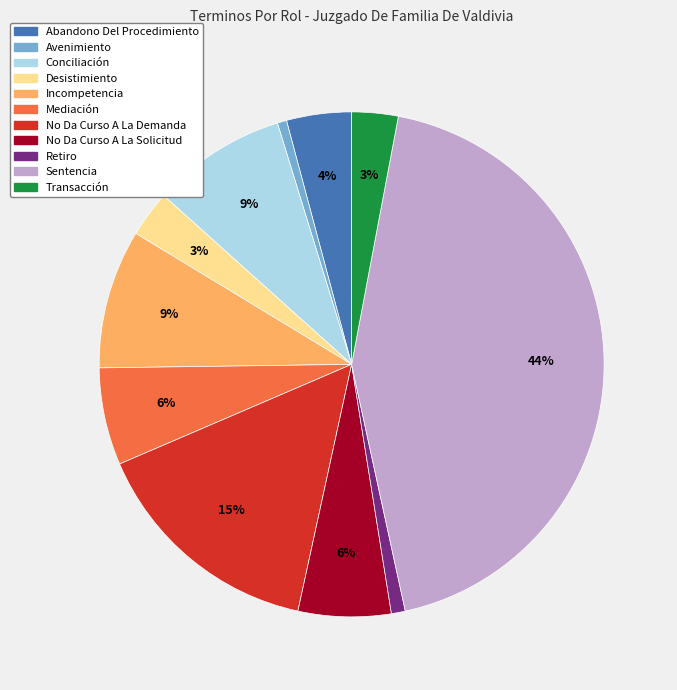

Is there a majority slice in this chart?

No